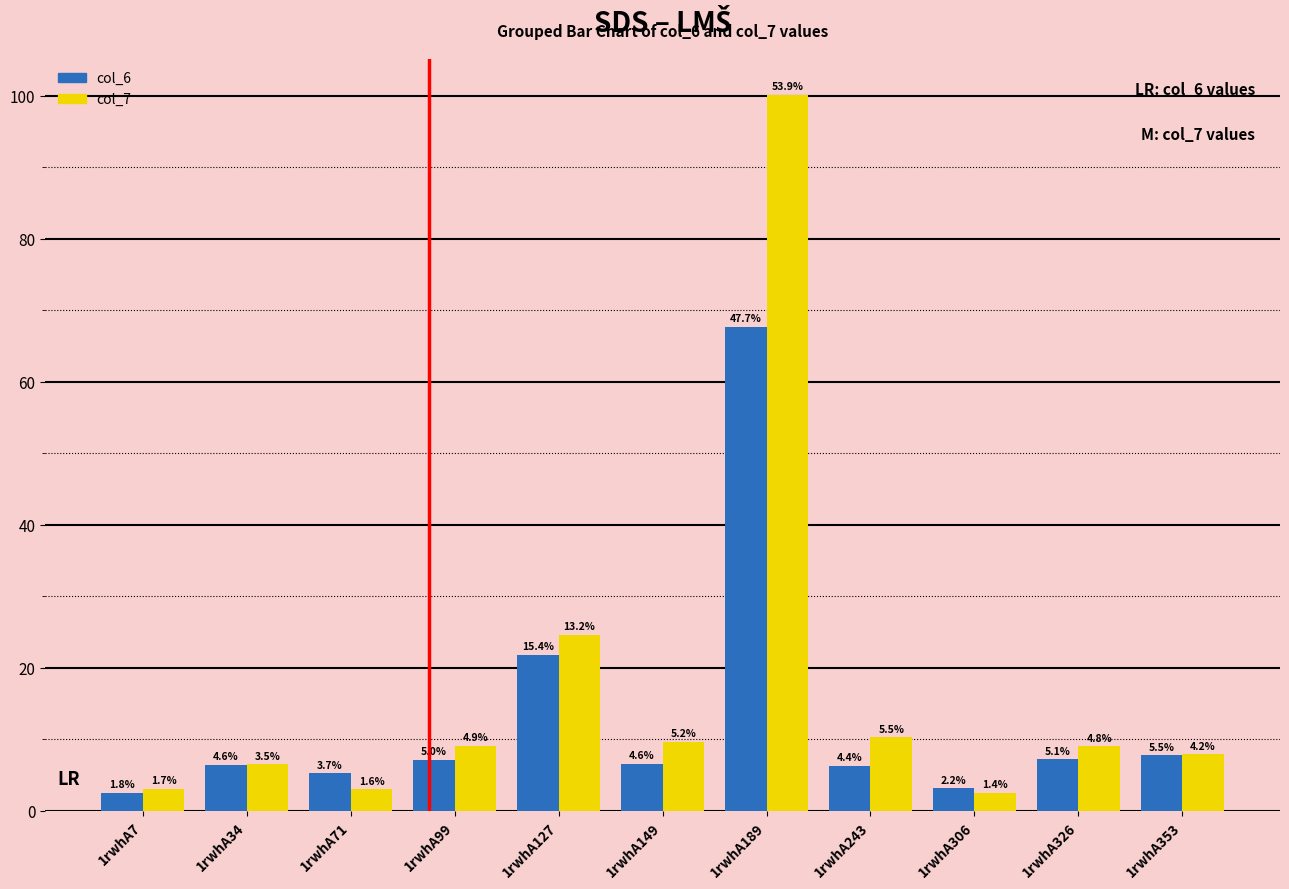

What is the sum of the col_7 values at 1rwhA7 and 1rwhA71?

6.1